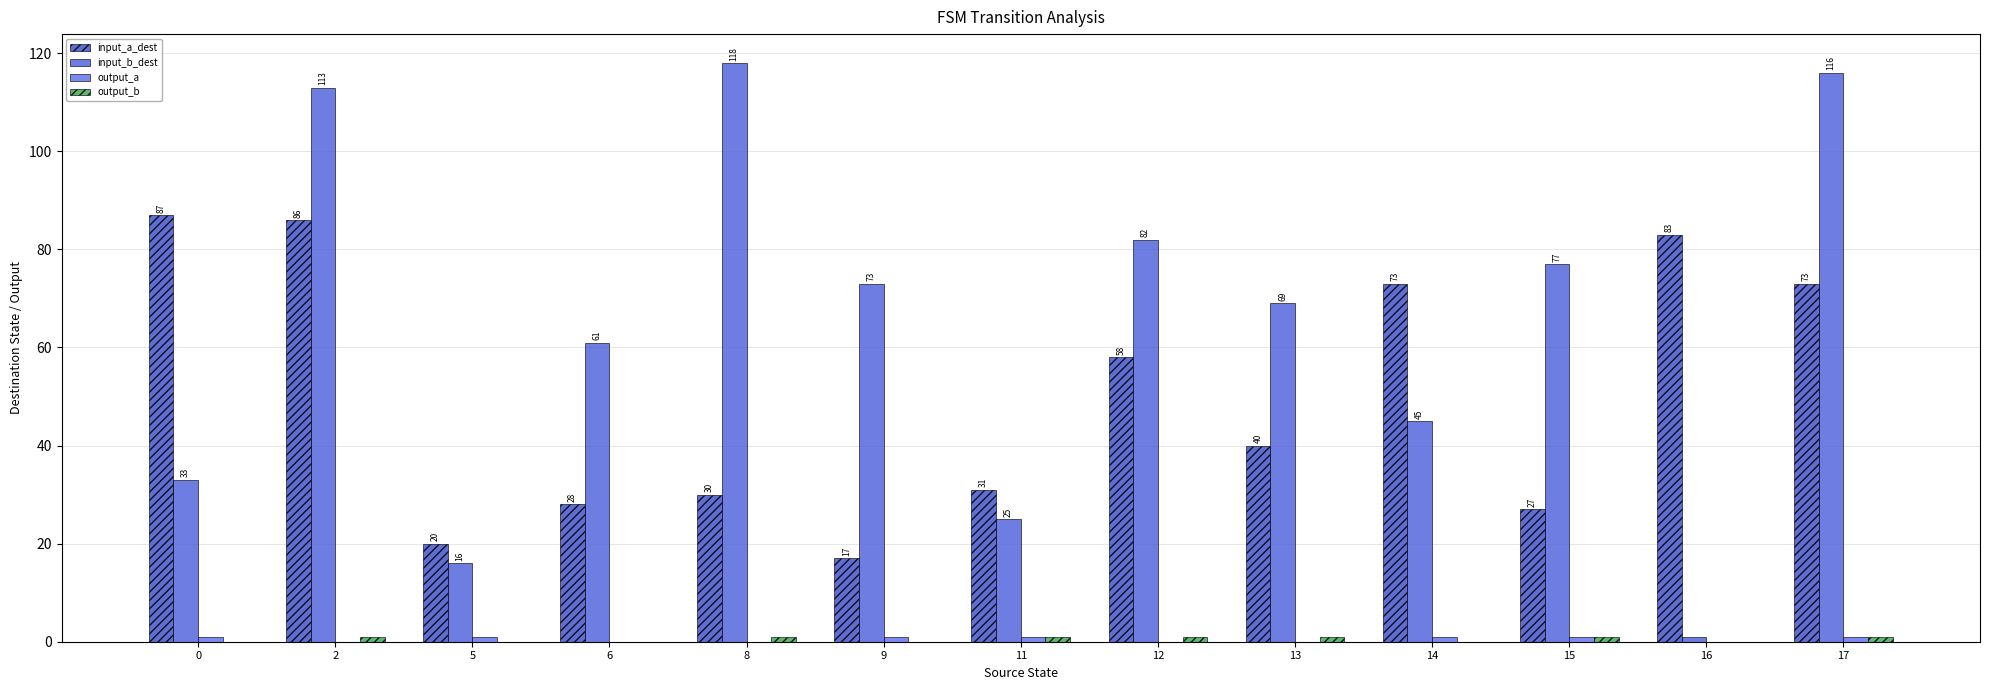

Reading right to left, extract all data points from this chart.

input_a_dest: 73	83	27	73	40	58	31	17	30	28	20	86	87
input_b_dest: 116	1	77	45	69	82	25	73	118	61	16	113	33
output_a: 1	0	1	1	0	0	1	1	0	0	1	0	1
output_b: 1	0	1	0	1	1	1	0	1	0	0	1	0